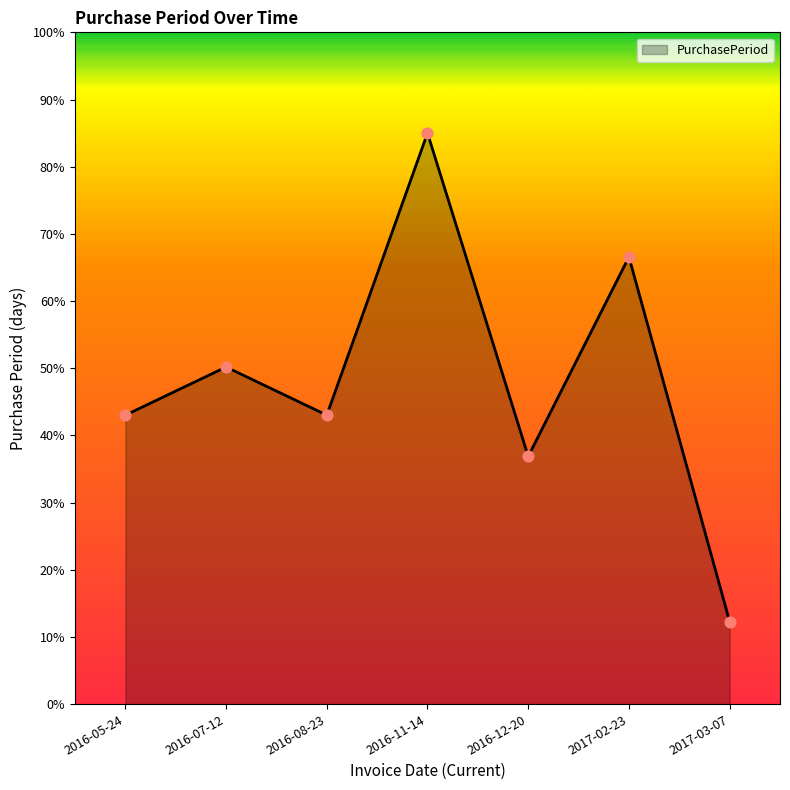

Between 2017-03-07 and 2016-08-23, which is larger?

2016-08-23